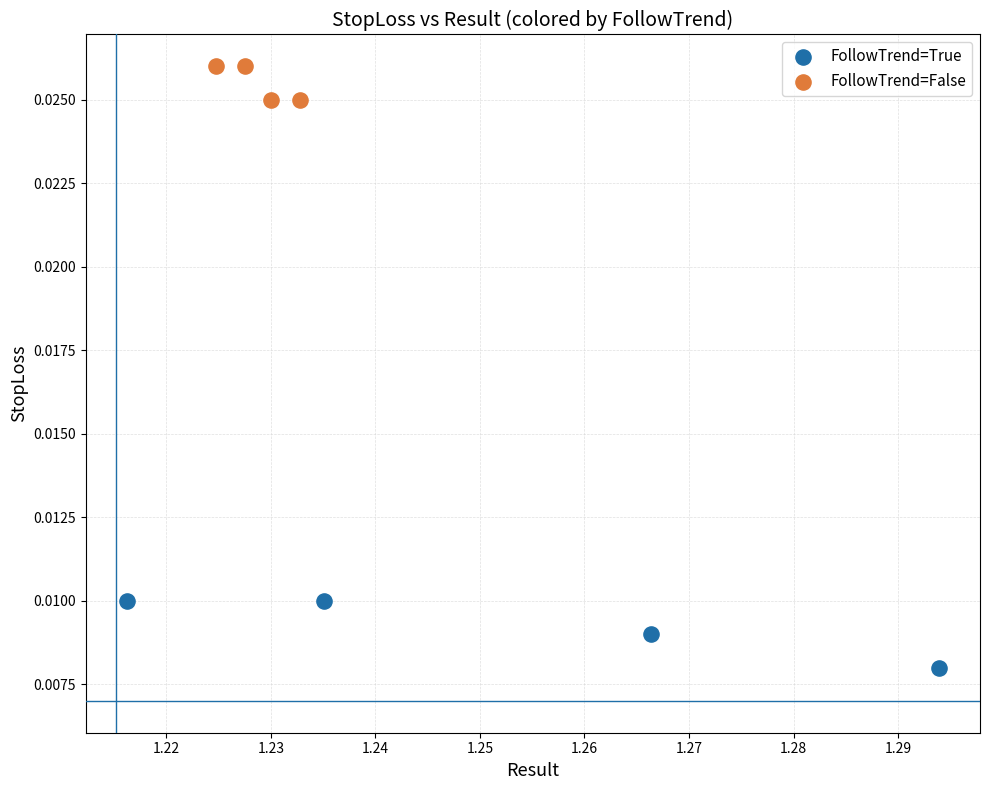

Which series reaches the minimum Y coordinate?

FollowTrend=True